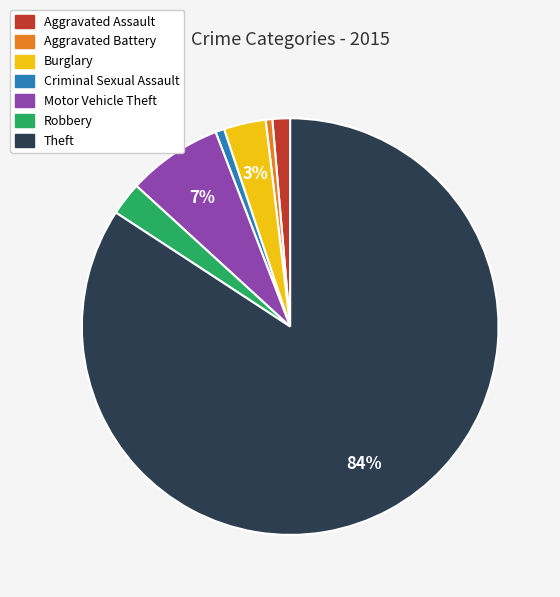

To the nearest percent, what is the combined percentage of Burglary and Aggravated Battery?

4%